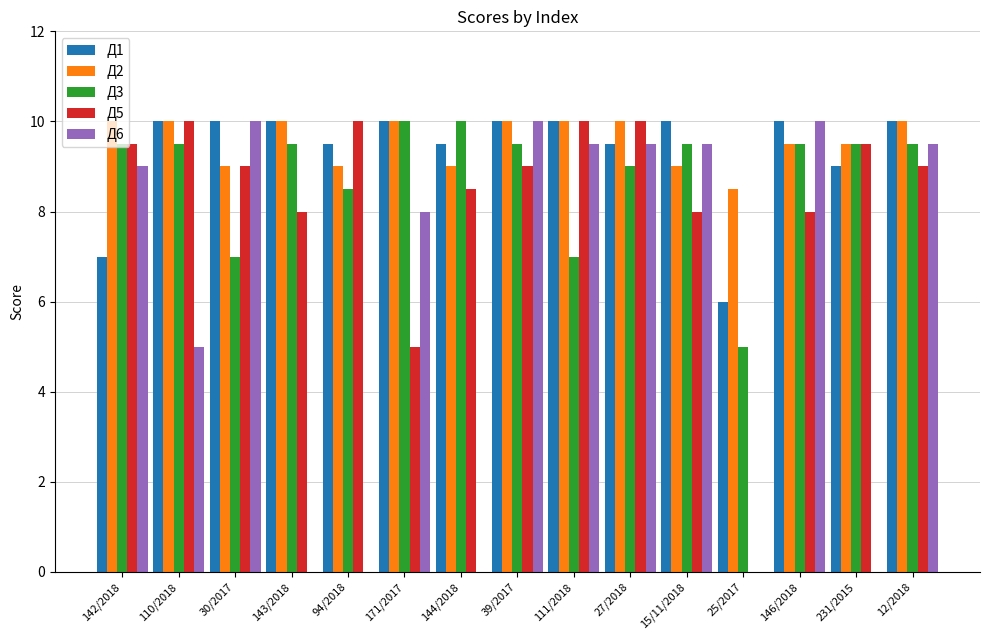

True or false: Д6 has a value of -3.4 at 25/2017.

False